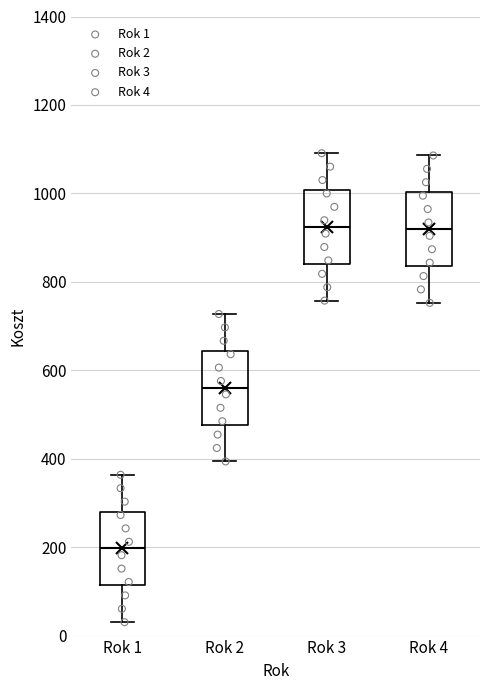

Reading left to right, read every box against the y-axis: the position of its median line, the range the box covers, and the ends of its whiskers. The values are not printed on the chart, so give them approximately, as read against the axis.

Rok 1: median 200, box 120 to 280, whiskers 40 to 360
Rok 2: median 560, box 480 to 640, whiskers 400 to 720
Rok 3: median 920, box 840 to 1000, whiskers 760 to 1100
Rok 4: median 920, box 840 to 1000, whiskers 760 to 1080